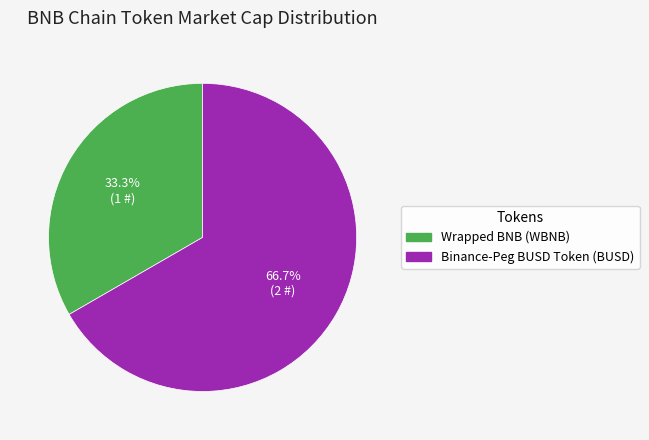

What is the ratio of the value at Binance-Peg BUSD Token (BUSD) to the value at Wrapped BNB (WBNB)?

2.0